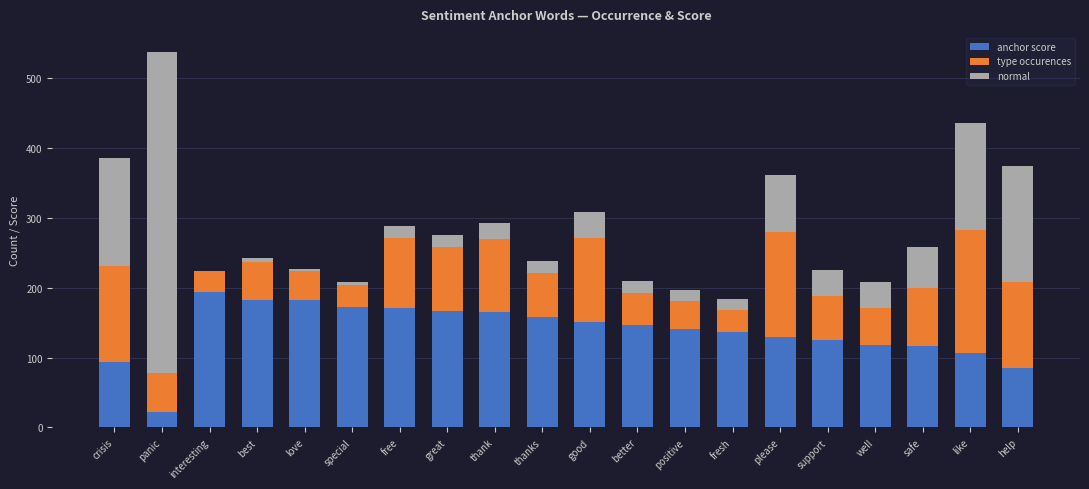

How many data points does each series have?

20